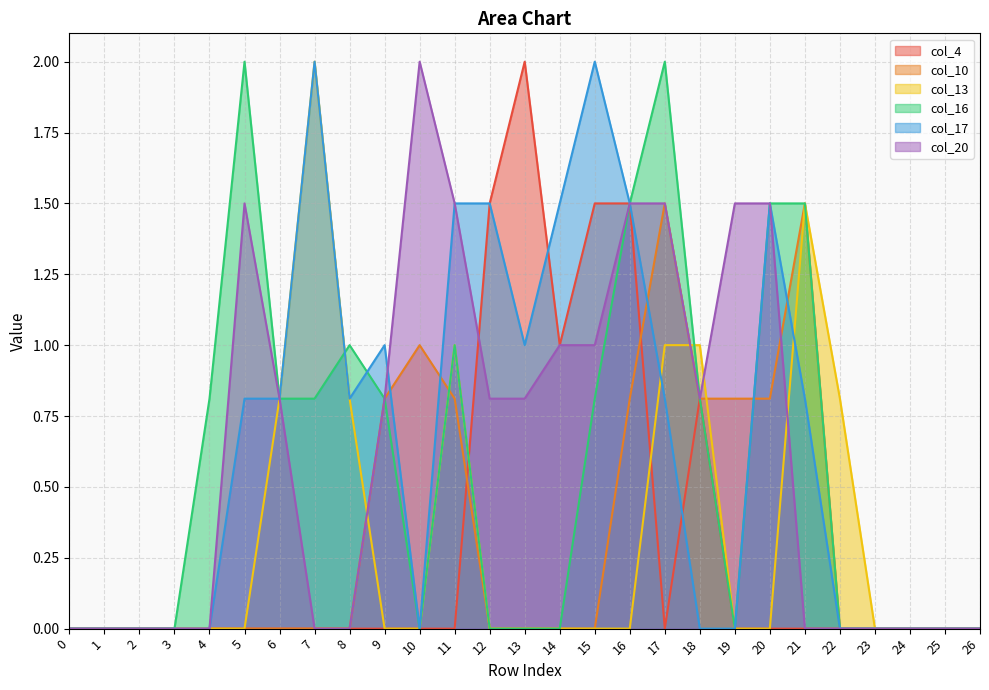

How many data points does each series have?

27